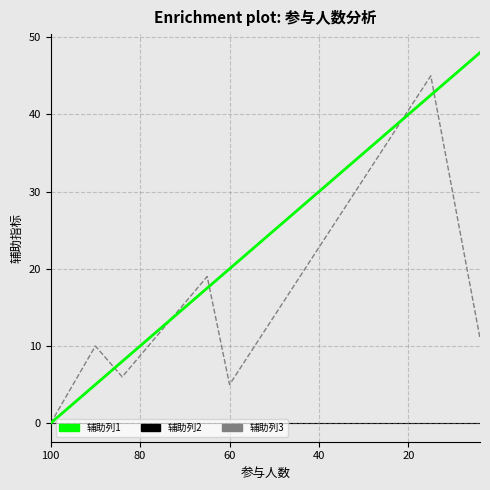

What is the difference between the maximum and minimum values in the 辅助列1 series?

48.0